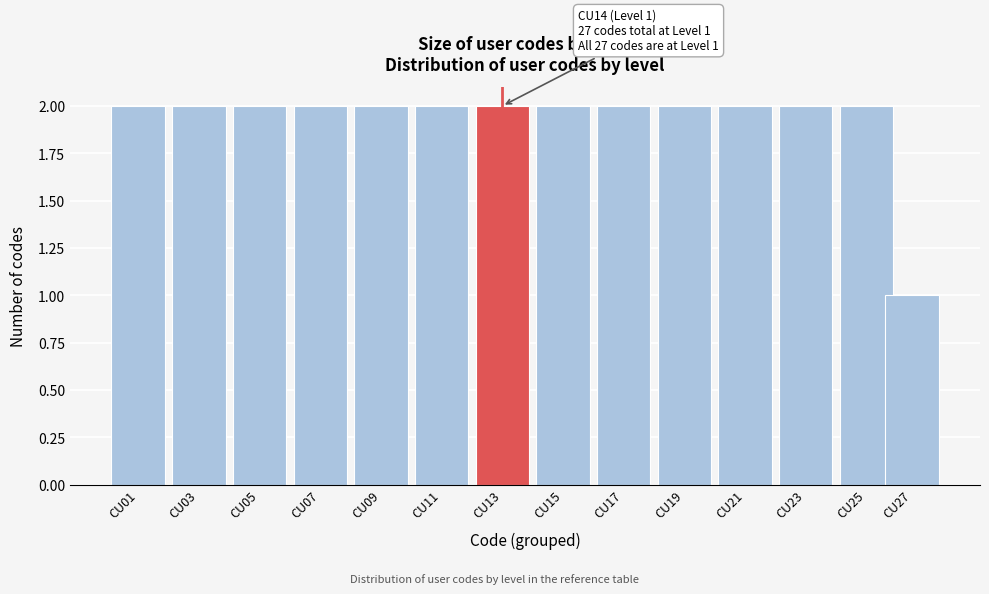

Reading left to right, list all the values displayed in this chart.

CU01=2	CU03=2	CU05=2	CU07=2	CU09=2	CU11=2	CU13=2	CU15=2	CU17=2	CU19=2	CU21=2	CU23=2	CU25=2	CU27=1